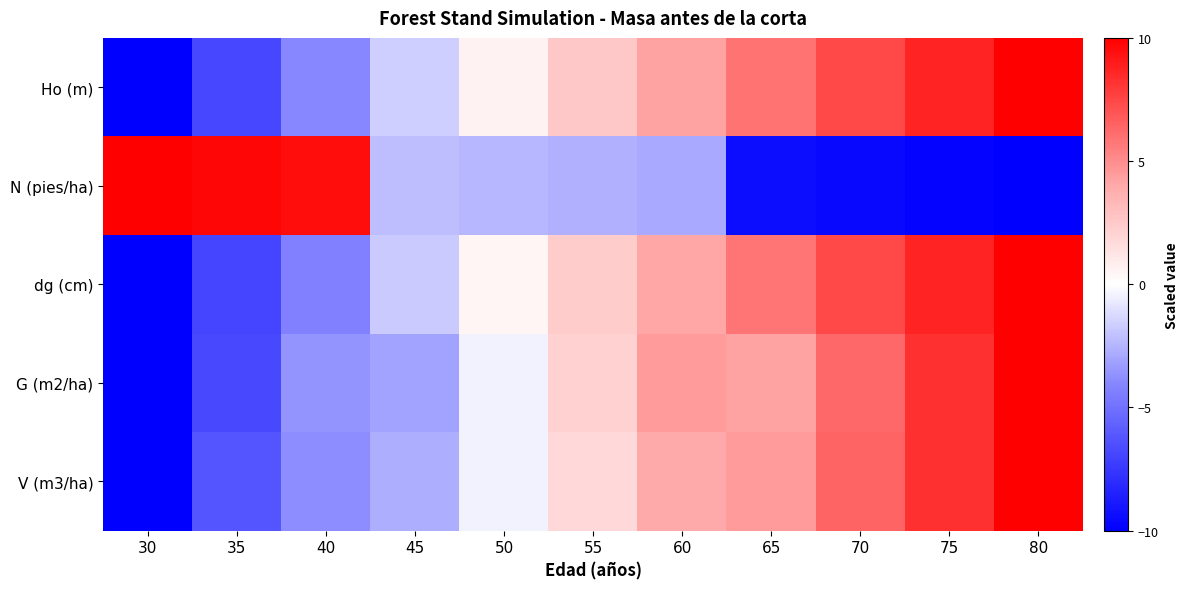

How many series are shown in this chart?

5